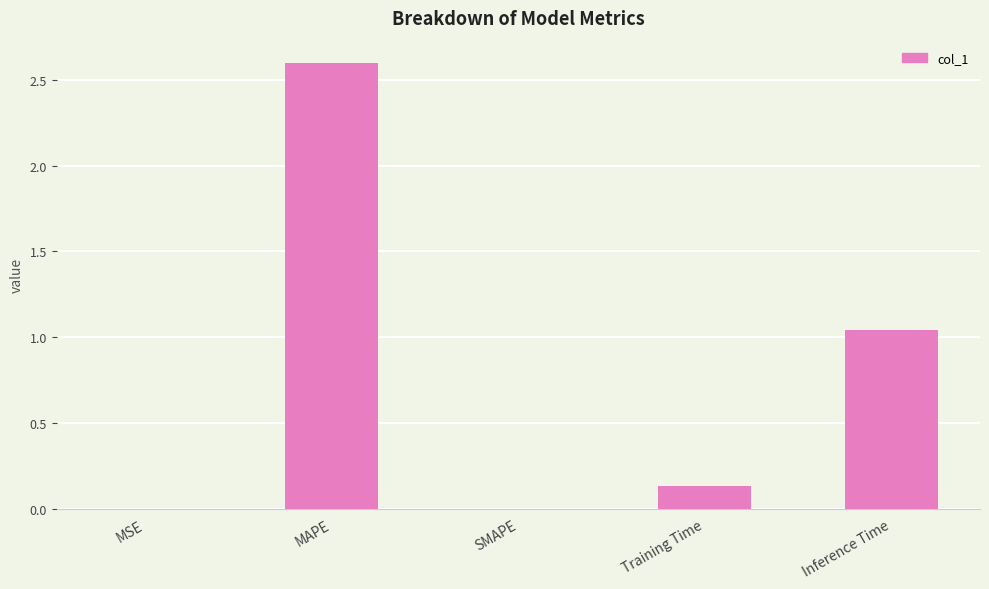

What is the sum of the values at Training Time and MAPE?

2.7